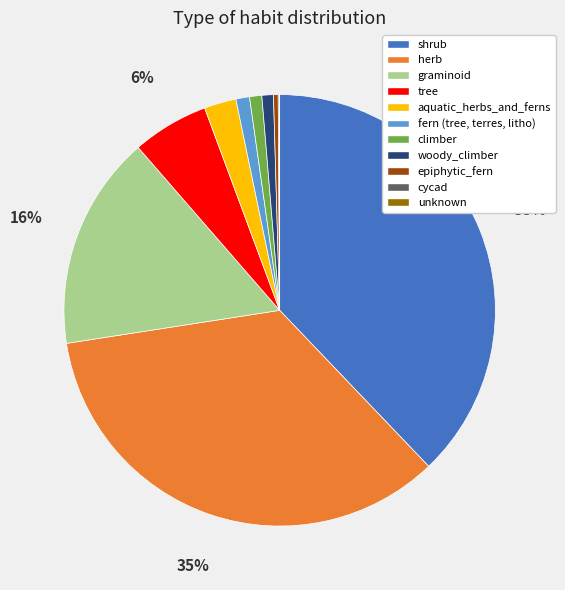

To the nearest percent, what portion does climber represent?

1%